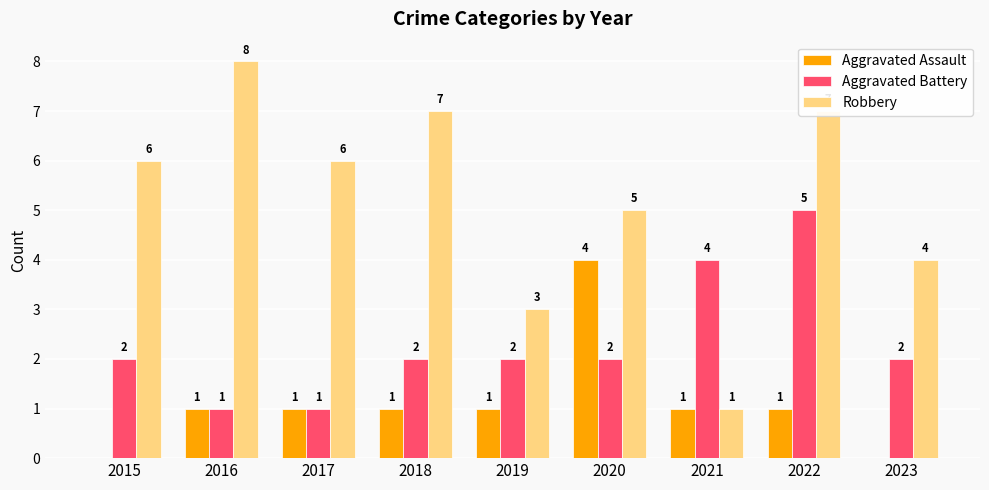

Between 2018 and 2022, which series saw the biggest shift?

Aggravated Battery